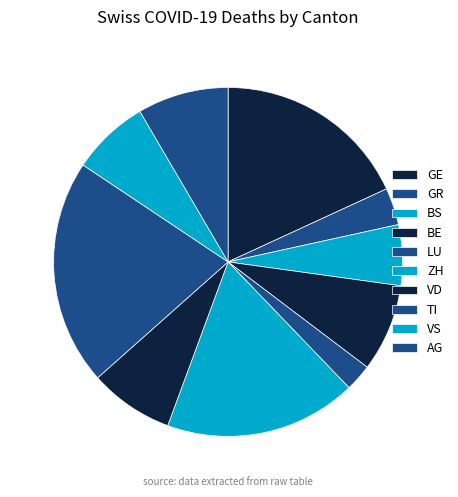

Is VD the majority of the pie?

No